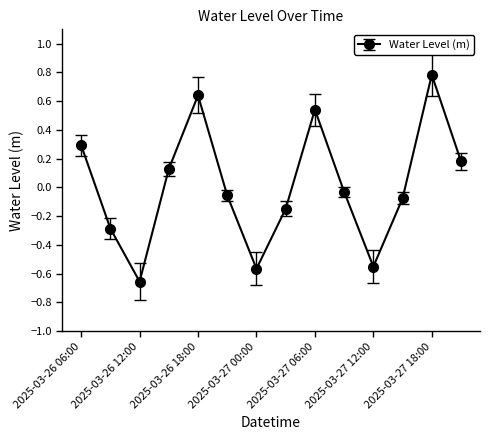

How many negative values are there?

8